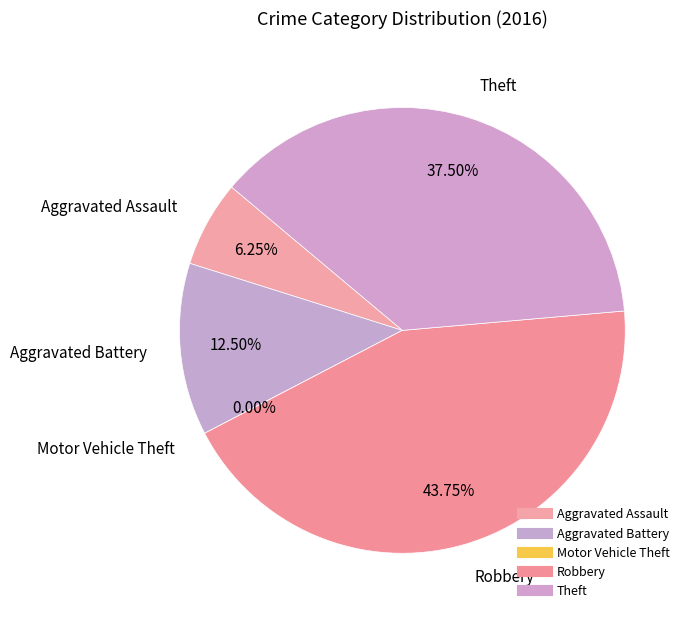

Between Robbery and Theft, which is larger?

Robbery